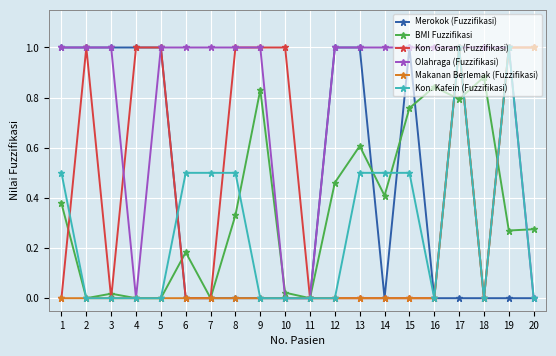

Count the number of categories in the chart.

20